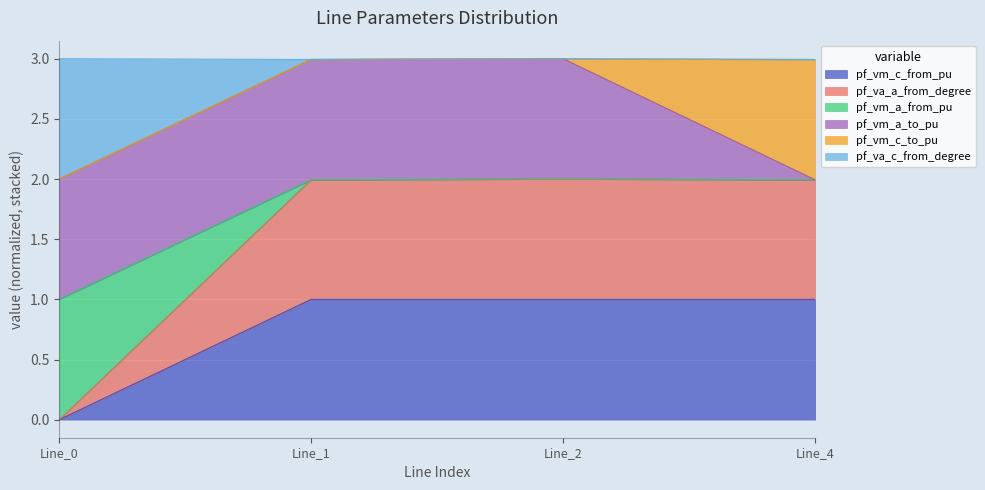

True or false: pf_vm_c_from_pu and pf_va_c_from_degree intersect in this chart.

False